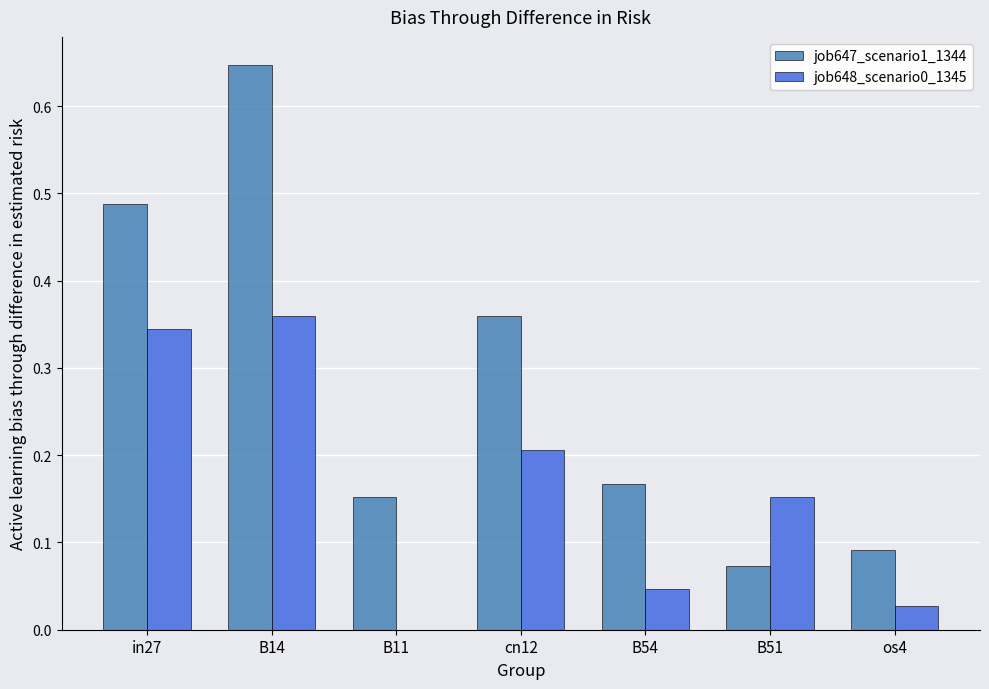

Is it true that job648_scenario0_1345 equals -0.1 at B11?

False